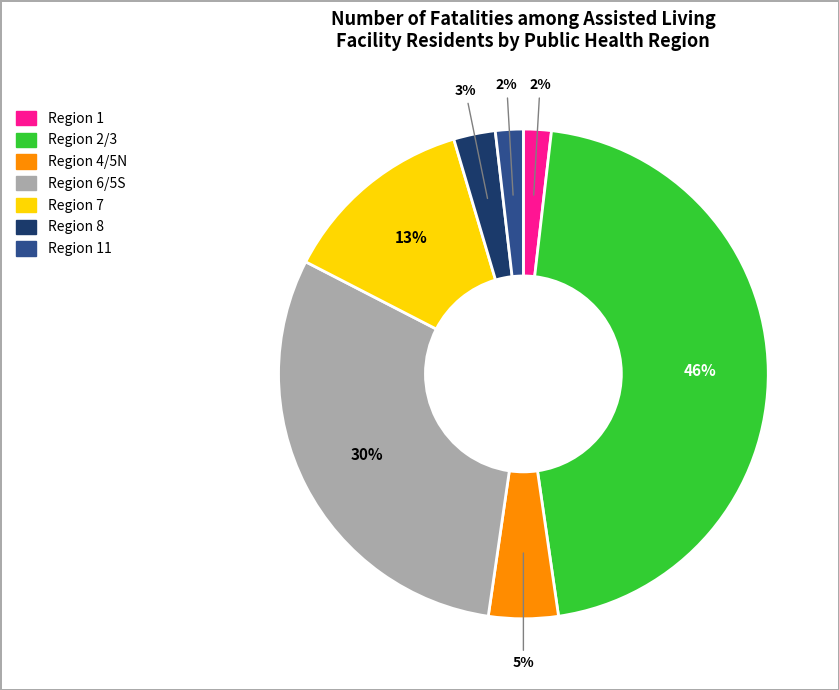

Is there a majority slice in this chart?

No